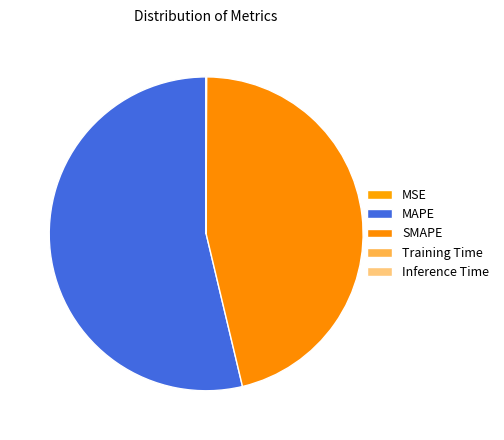

The MSE slice represents 0% of the pie. True or false?

True